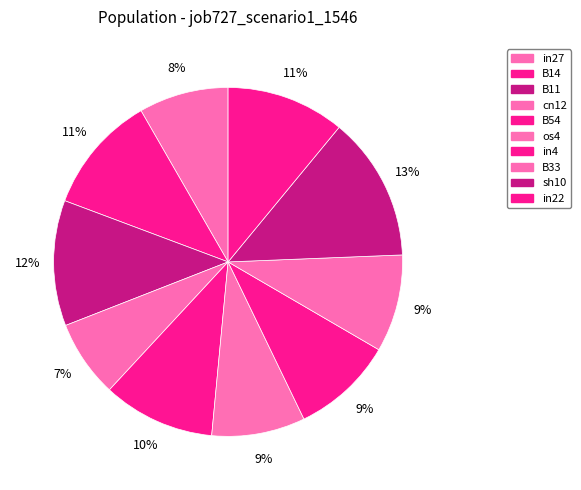

To the nearest percent, what is the average slice percentage?

10%